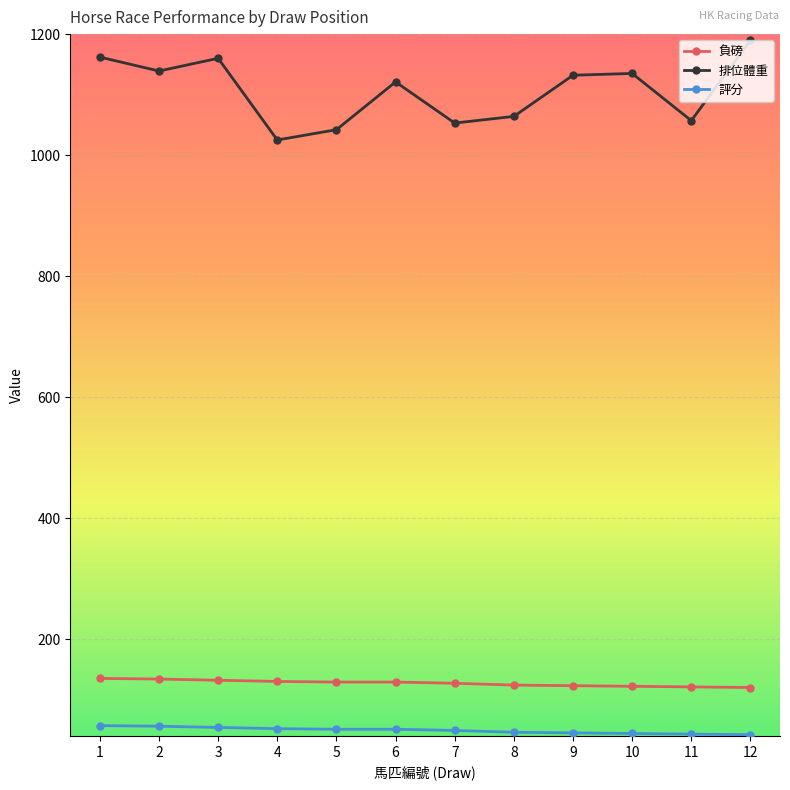

The value of 負磅 at 5 is 199. True or false?

False